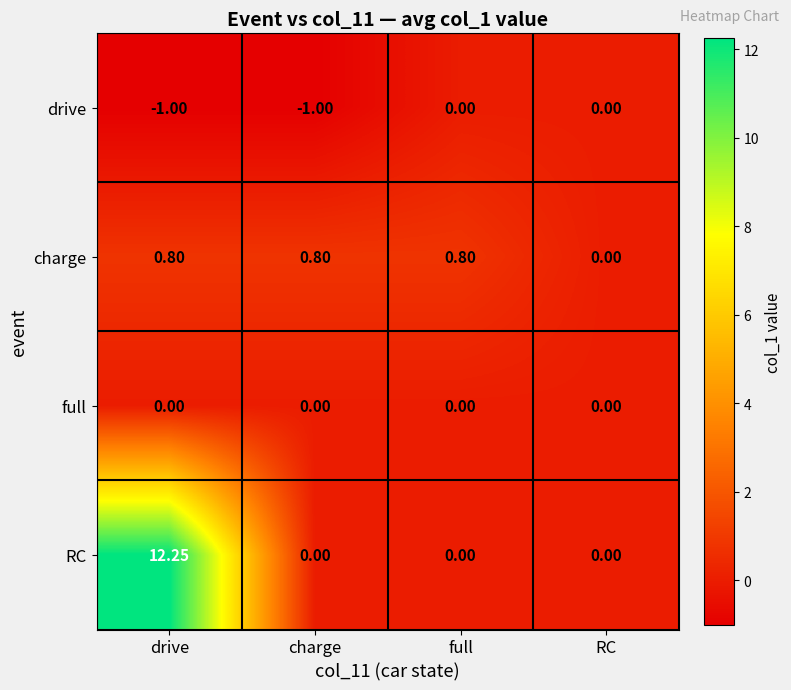

Which category has the highest value in the RC series?

drive